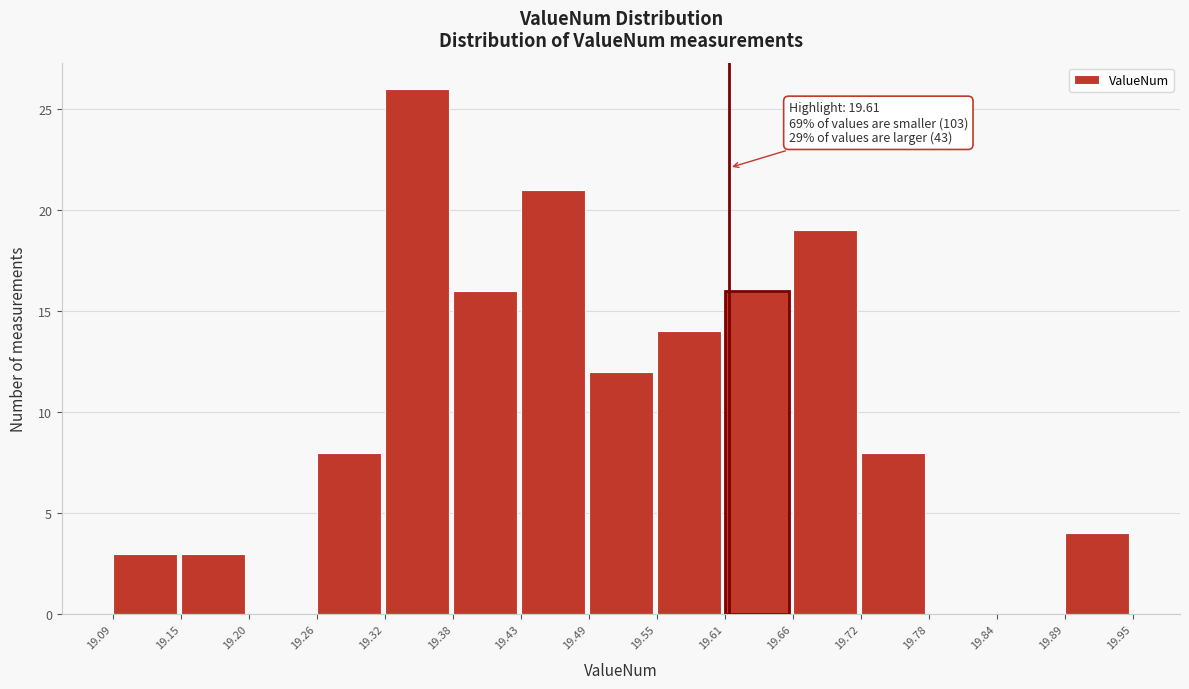

Over which range of the x-axis is the bar tallest?

19.32 to 19.38